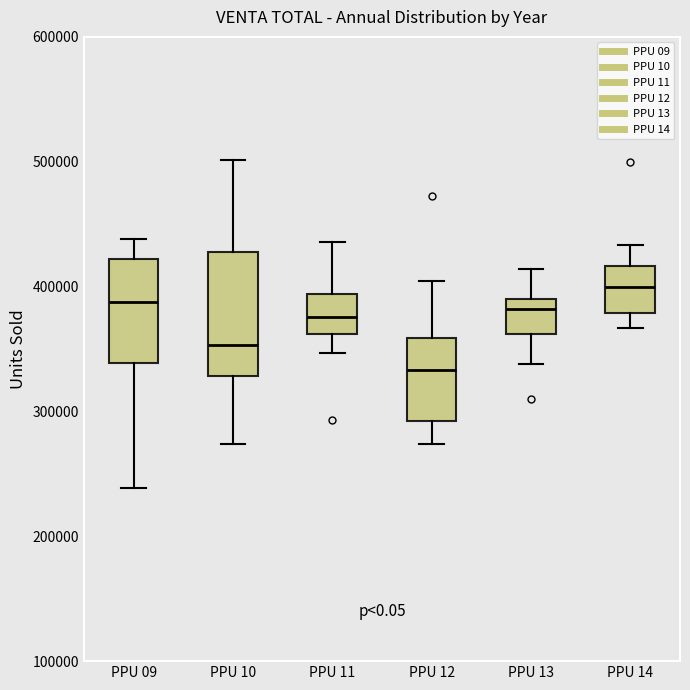

Reading left to right, transcribe this box plot: for each box, give where its median line is, the range the box spans, and where its two whiskers end, as read against the y-axis. The values are not printed on the chart, so give them approximately, as read against the axis.

PPU 09: median 390000, box 340000 to 420000, whiskers 240000 to 440000
PPU 10: median 350000, box 330000 to 430000, whiskers 270000 to 500000
PPU 11: median 380000, box 360000 to 390000, whiskers 350000 to 440000
PPU 12: median 330000, box 290000 to 360000, whiskers 270000 to 400000
PPU 13: median 380000, box 360000 to 390000, whiskers 340000 to 410000
PPU 14: median 400000, box 380000 to 420000, whiskers 370000 to 430000